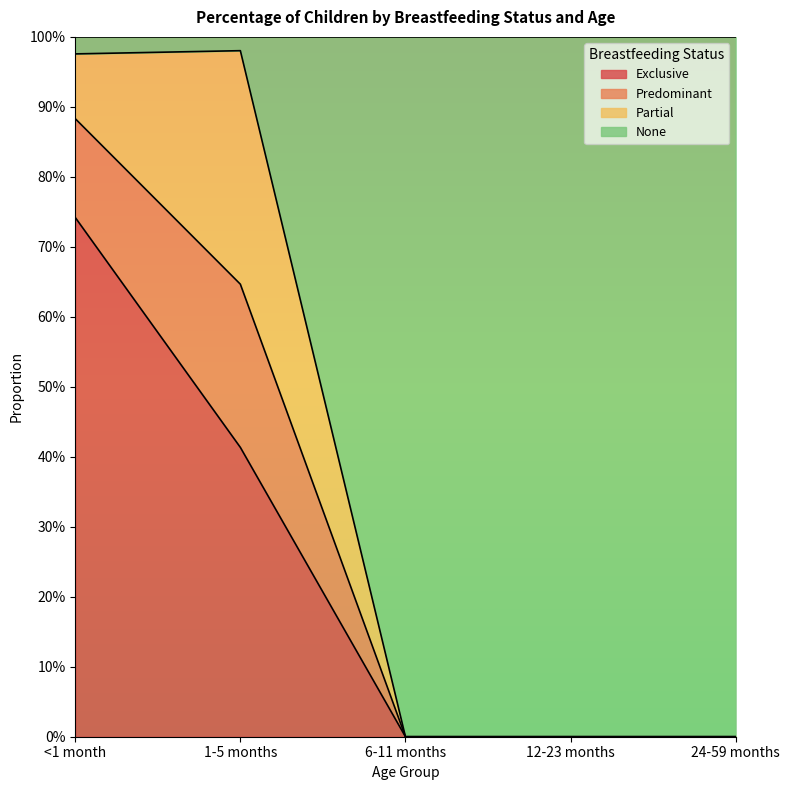

Which series has the widest spread of values?

None